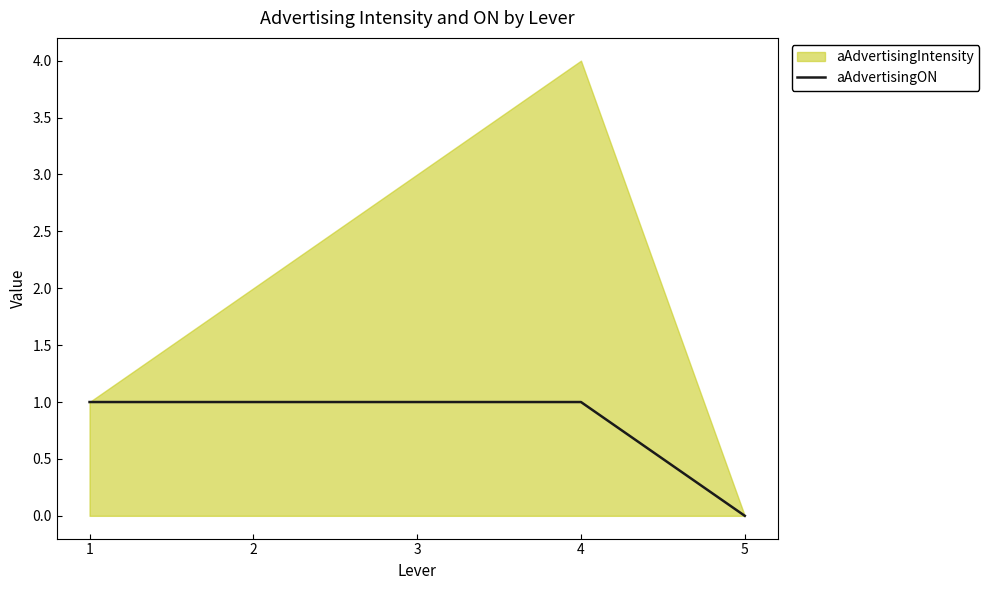

Read the value at 3.

1